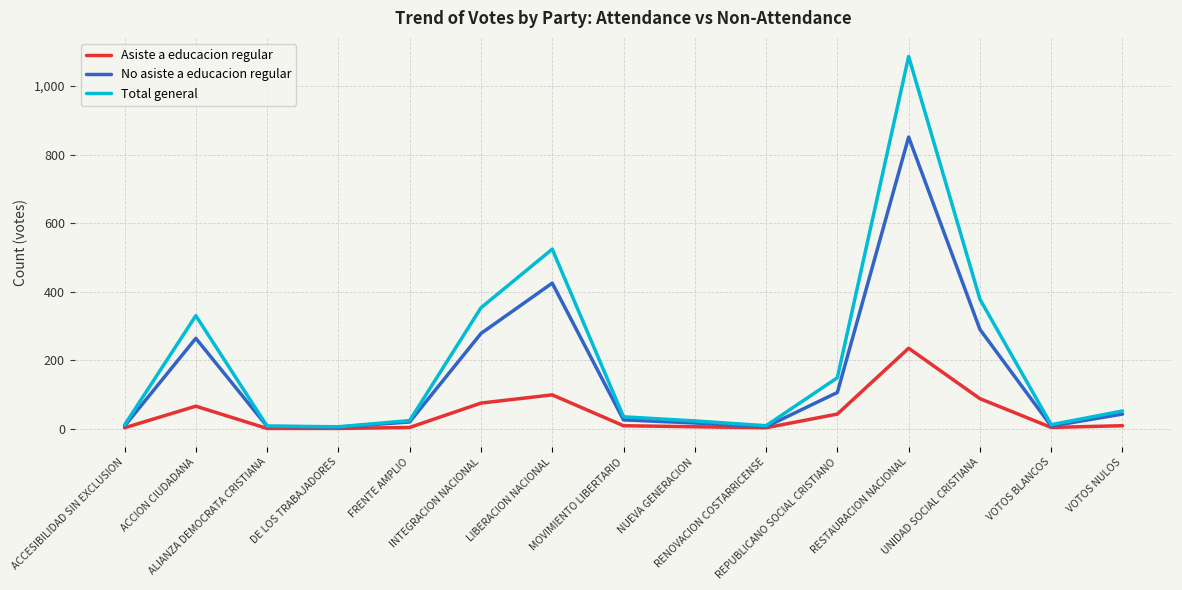

Which series has the widest spread of values?

Total general